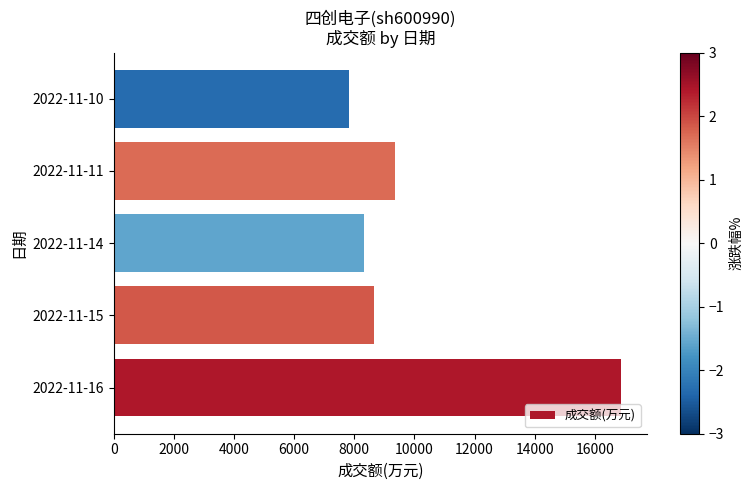

Rank the categories by value from highest to lowest.

2022-11-16, 2022-11-11, 2022-11-15, 2022-11-14, 2022-11-10